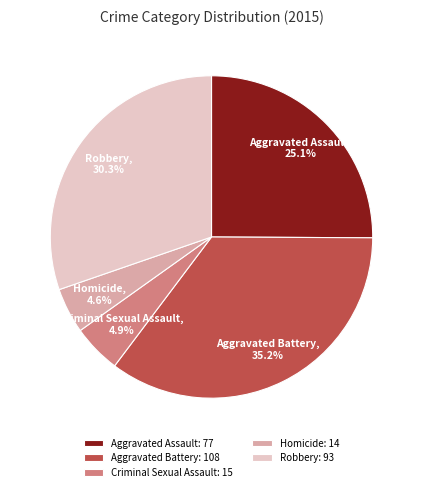

Is it true that Aggravated Battery is 50% of the pie?

False